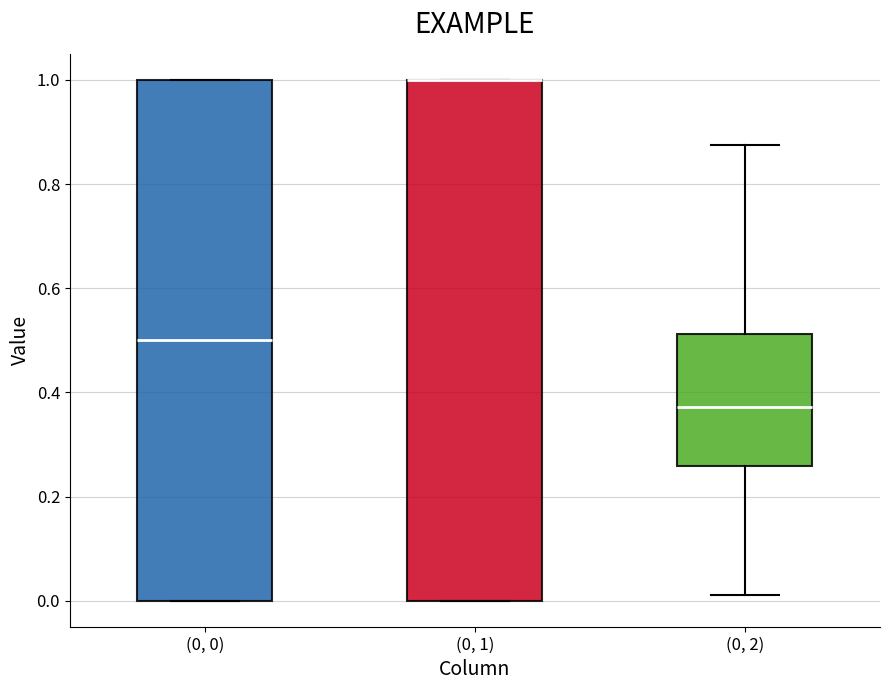

Reading left to right, transcribe this box plot: for each box, give where its median line is, the range the box spans, and where its two whiskers end, as read against the y-axis. The values are not printed on the chart, so give them approximately, as read against the axis.

(0, 0): median 0.50, box 0.00 to 1.00, whiskers 0.00 to 1.00
(0, 1): median 1.00 (drawn on the box's upper edge), box 0.00 to 1.00, whiskers 0.00 to 1.00
(0, 2): median 0.38, box 0.26 to 0.52, whiskers 0.02 to 0.88